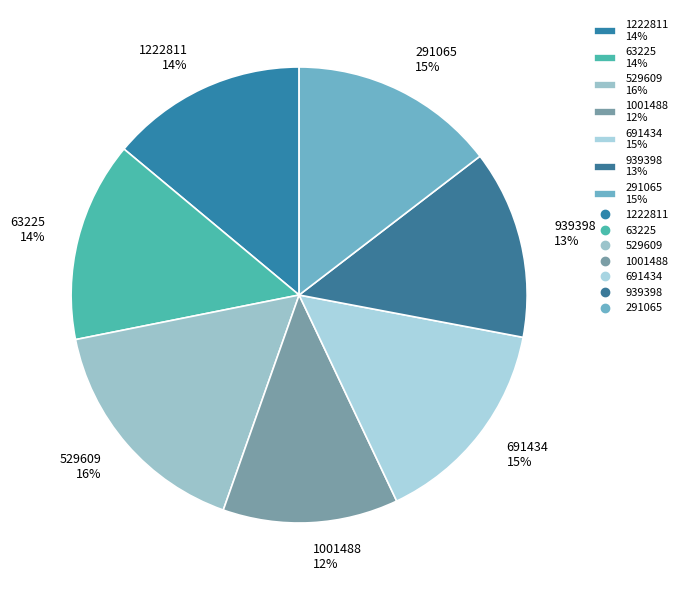

To the nearest percent, what is the difference between the 939398 and 1222811 slice percentages?

1%